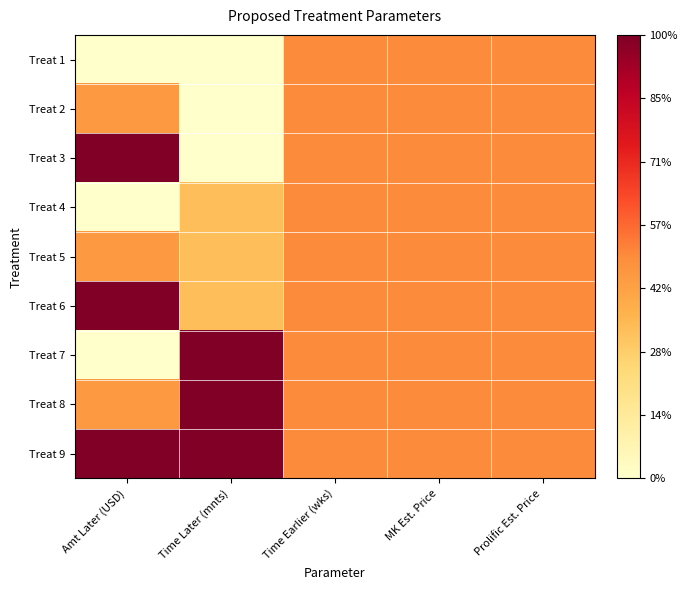

Reading left to right, what are all the values shown in this chart?

Treat 1: Amt Later (USD)=0.0	Time Later (mnts)=0.0	Time Earlier (wks)=0.5	MK Est. Price=0.5	Prolific Est. Price=0.5
Treat 2: Amt Later (USD)=0.5	Time Later (mnts)=0.0	Time Earlier (wks)=0.5	MK Est. Price=0.5	Prolific Est. Price=0.5
Treat 3: Amt Later (USD)=1.0	Time Later (mnts)=0.0	Time Earlier (wks)=0.5	MK Est. Price=0.5	Prolific Est. Price=0.5
Treat 4: Amt Later (USD)=0.0	Time Later (mnts)=0.3	Time Earlier (wks)=0.5	MK Est. Price=0.5	Prolific Est. Price=0.5
Treat 5: Amt Later (USD)=0.5	Time Later (mnts)=0.3	Time Earlier (wks)=0.5	MK Est. Price=0.5	Prolific Est. Price=0.5
Treat 6: Amt Later (USD)=1.0	Time Later (mnts)=0.3	Time Earlier (wks)=0.5	MK Est. Price=0.5	Prolific Est. Price=0.5
Treat 7: Amt Later (USD)=0.0	Time Later (mnts)=1.0	Time Earlier (wks)=0.5	MK Est. Price=0.5	Prolific Est. Price=0.5
Treat 8: Amt Later (USD)=0.5	Time Later (mnts)=1.0	Time Earlier (wks)=0.5	MK Est. Price=0.5	Prolific Est. Price=0.5
Treat 9: Amt Later (USD)=1.0	Time Later (mnts)=1.0	Time Earlier (wks)=0.5	MK Est. Price=0.5	Prolific Est. Price=0.5